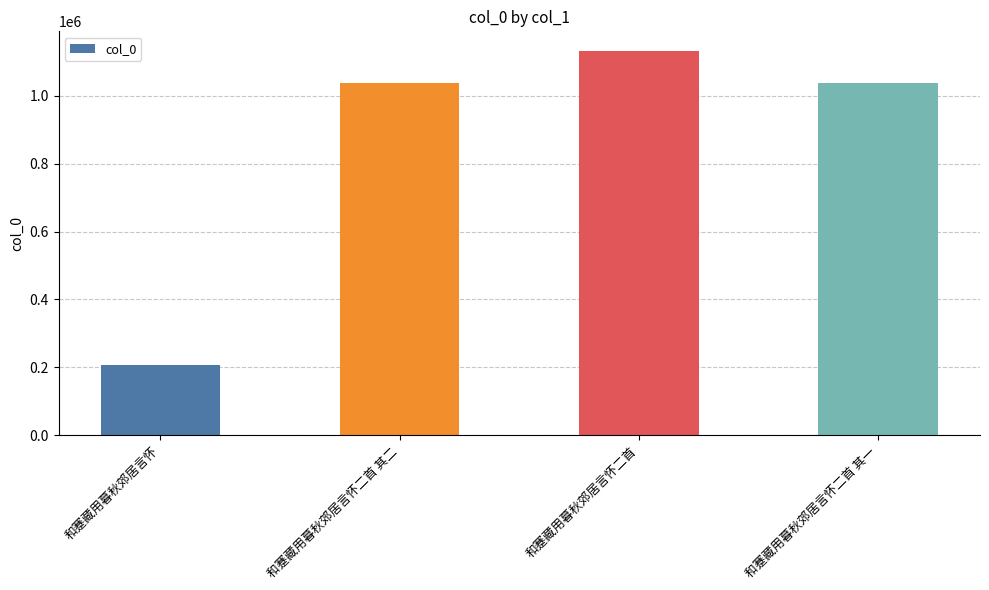

The value at 和蹇藏用暮秋郊居言怀二首 其一 is 1035565. True or false?

True